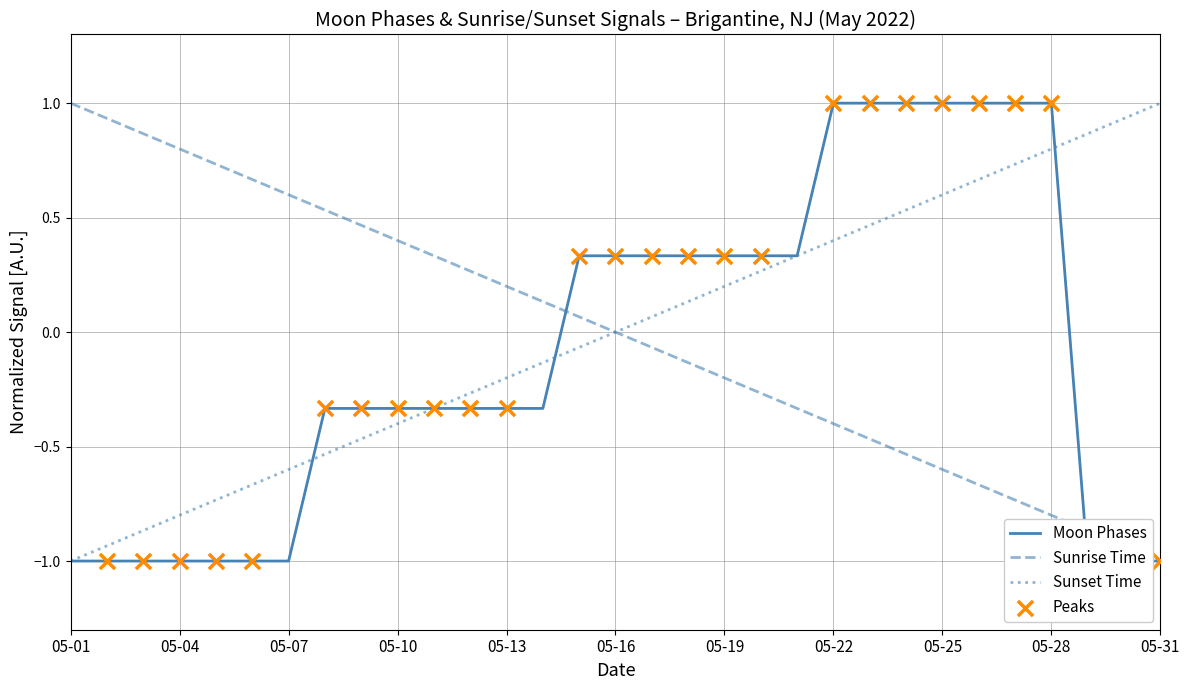

What is the change in value from 20 to 28?

-1.3